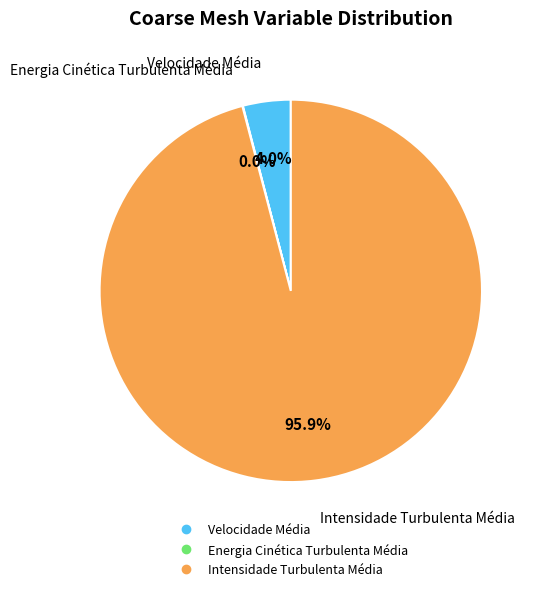

To the nearest percent, what is the combined percentage of Velocidade Média and Intensidade Turbulenta Média?

100%